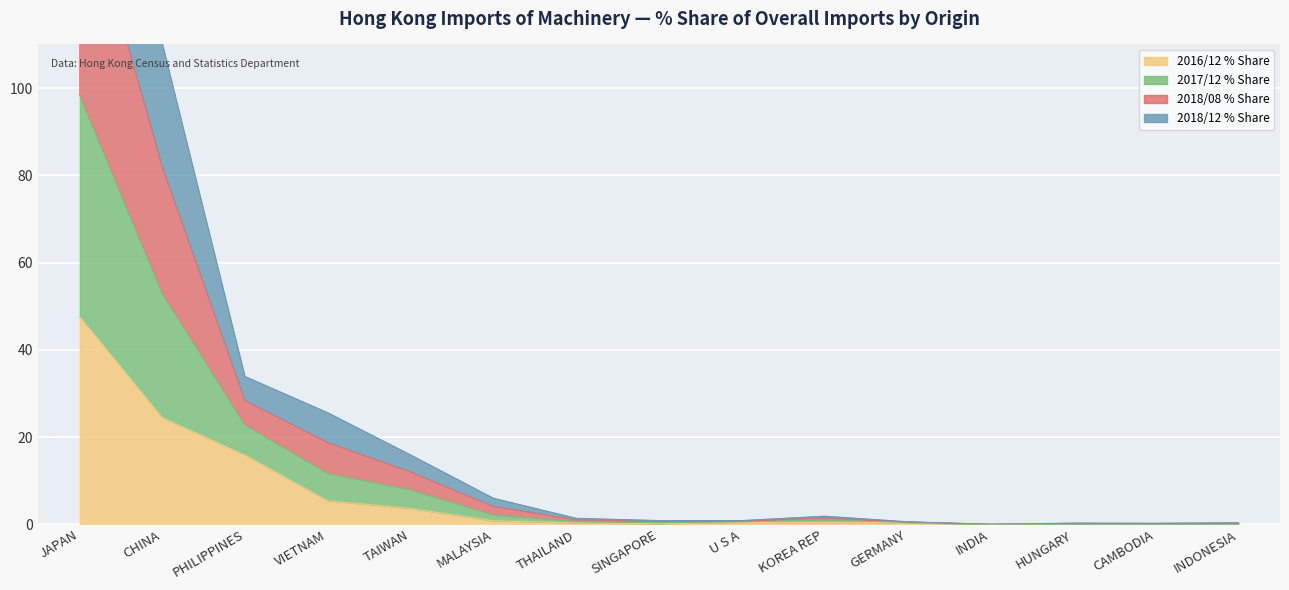

What is the sum of the 2018/12 % Share values at INDONESIA and INDIA?

0.2